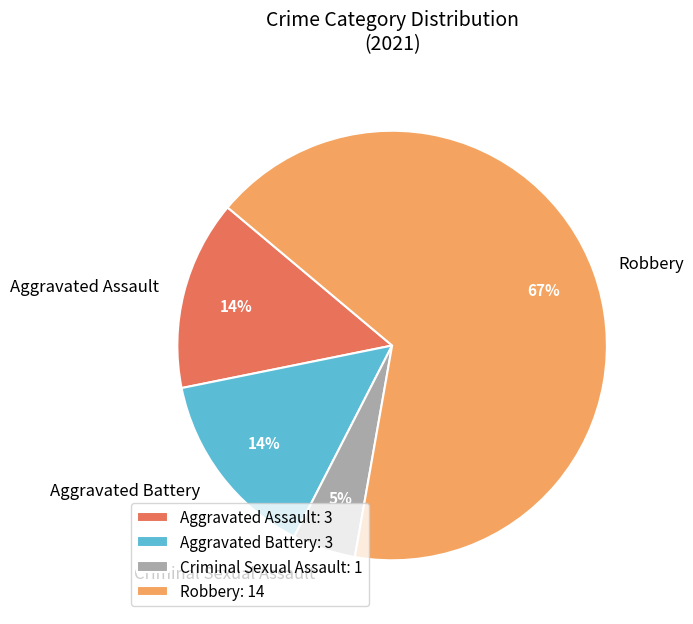

How many slices are in this pie chart?

4